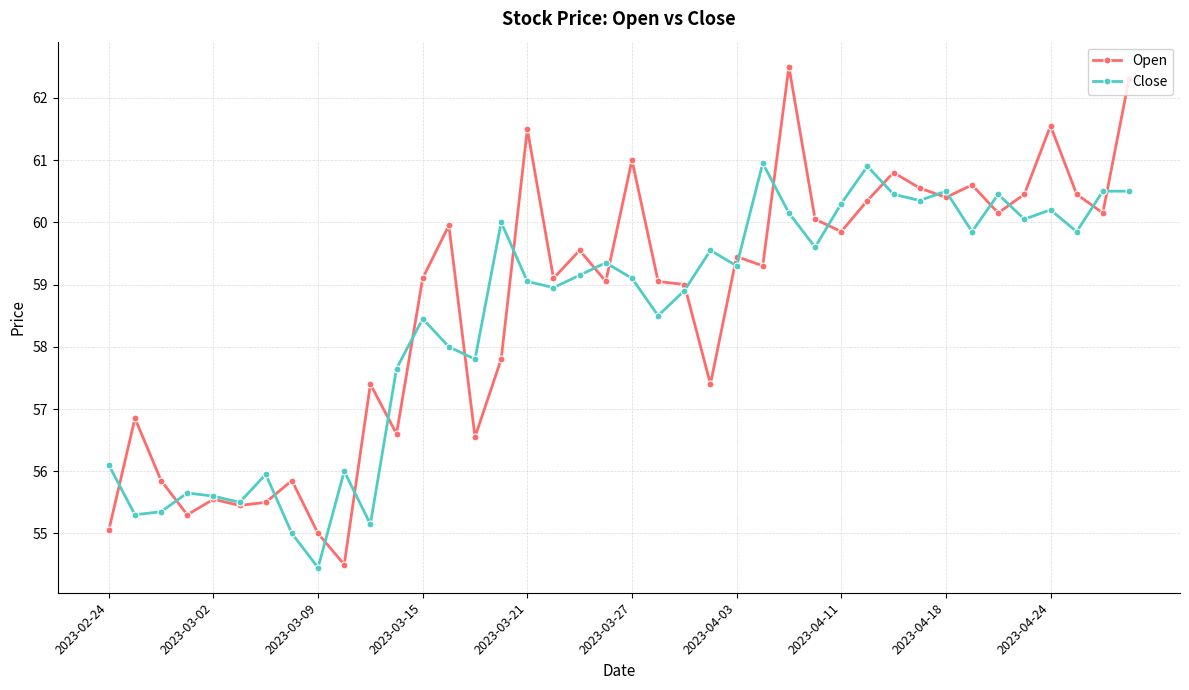

What is the difference between the maximum and second lowest values in the Open series?

7.5